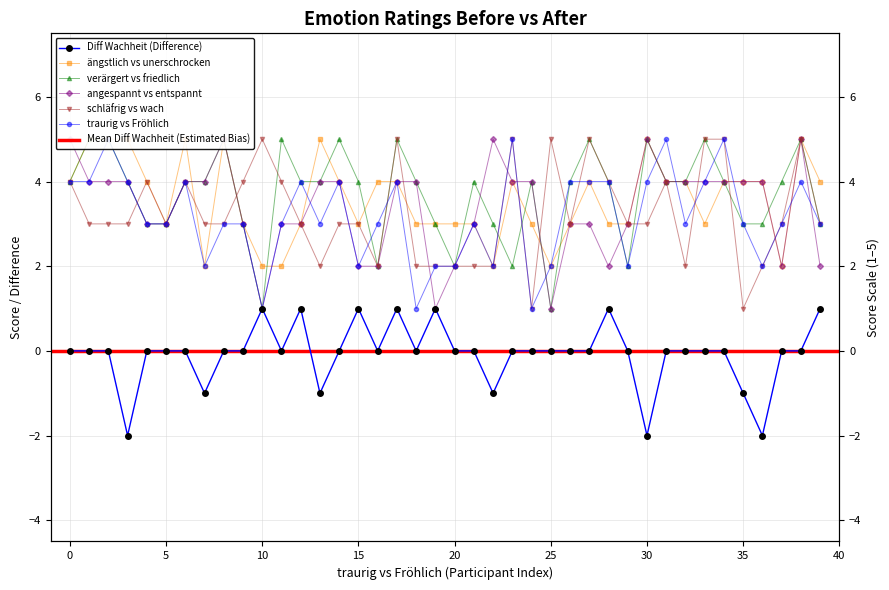

What is the minimum value shown in the chart?

-2